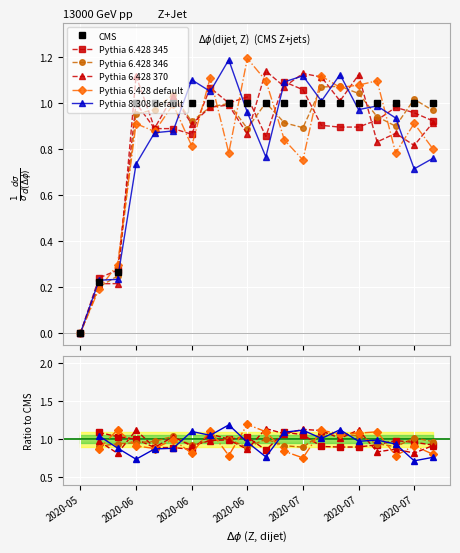

What is the sum of all values?

17.5